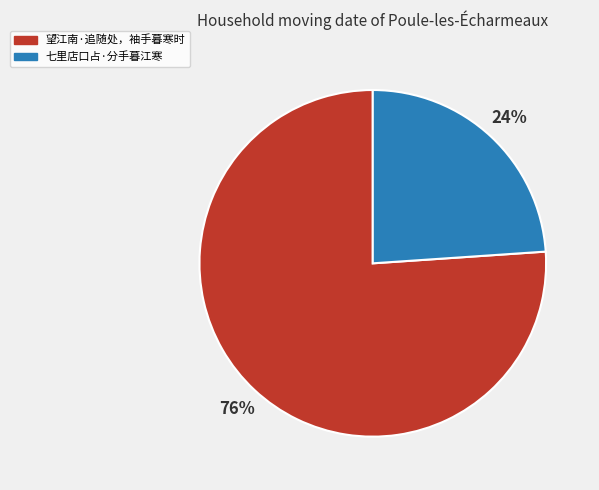

Rank the categories by value from highest to lowest.

望江南·追随处，袖手暮寒时, 七里店口占·分手暮江寒